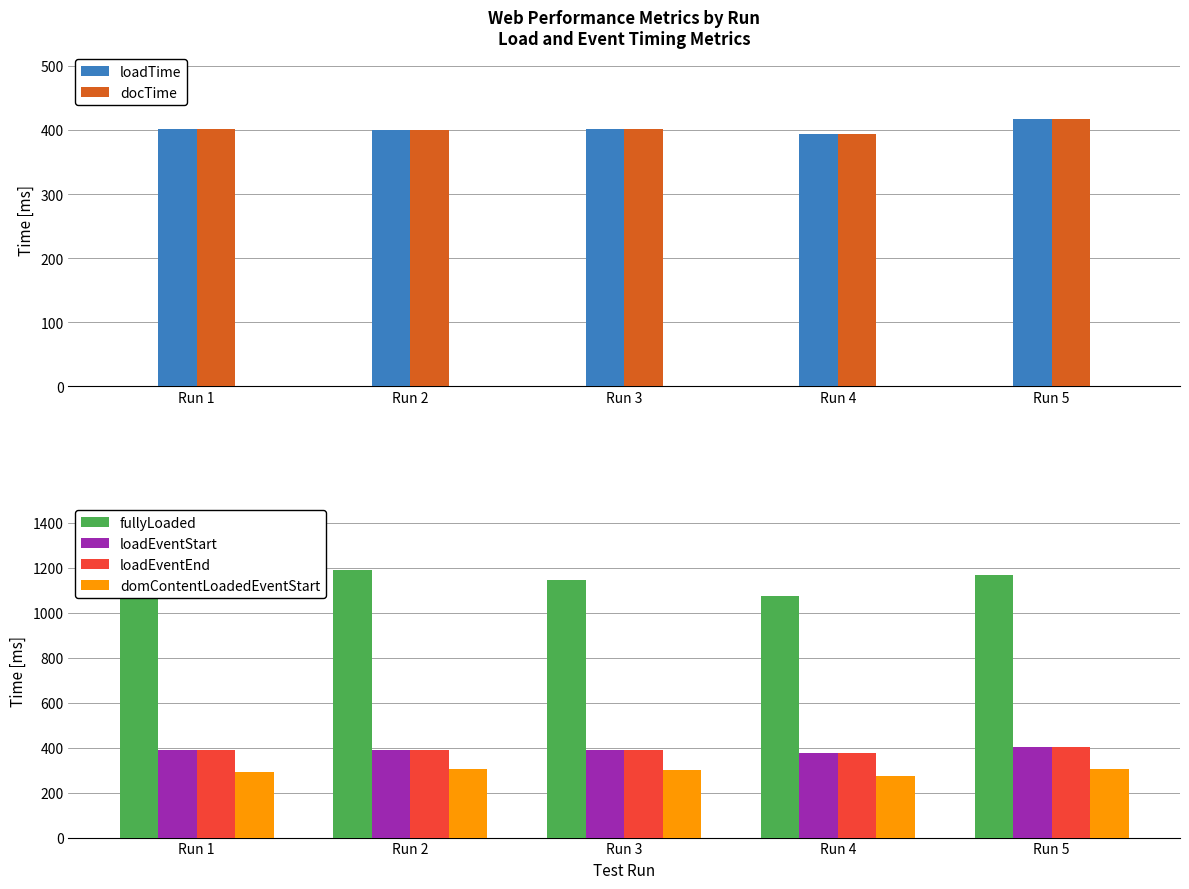

What is the greatest value displayed?

1189